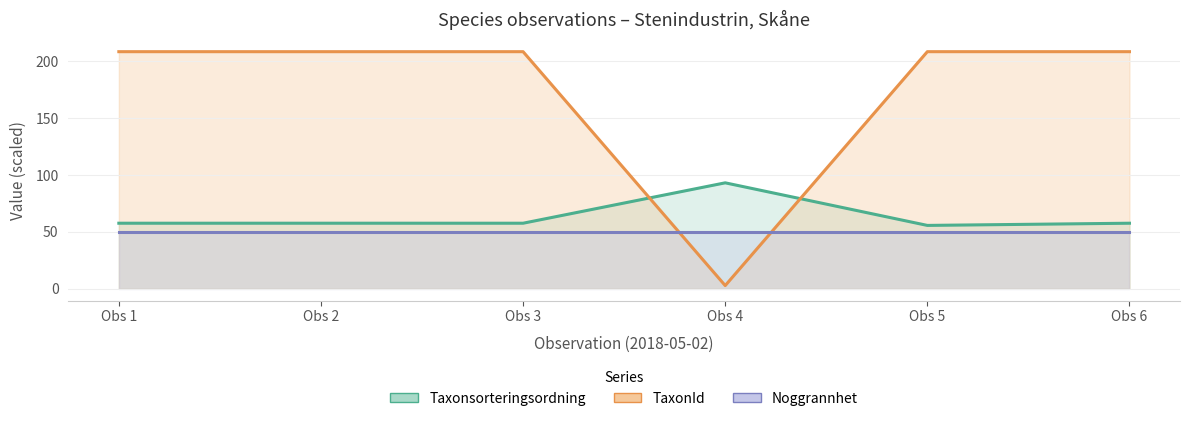

At which label does Taxonsorteringsordning reach its peak?

Obs 4